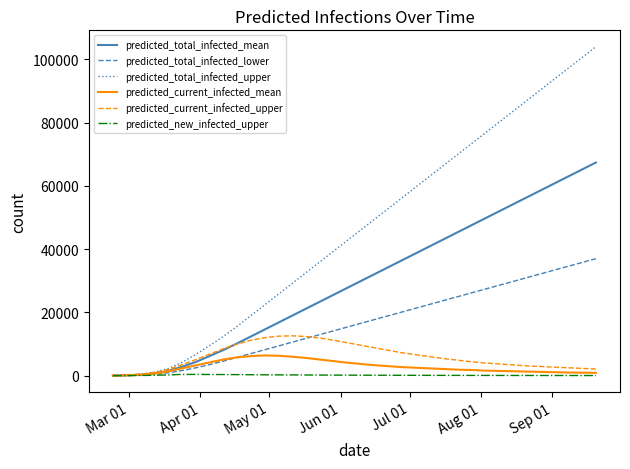

What is the sum of all predicted_current_infected_upper values?

219284